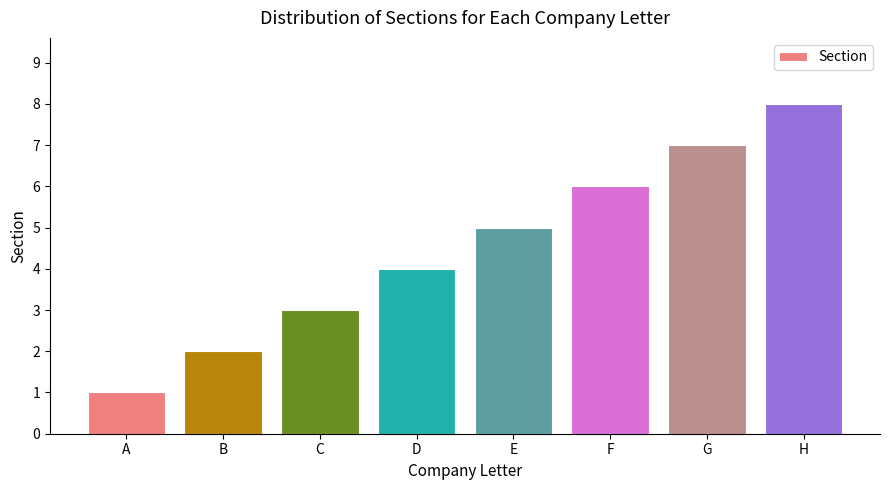

What is the value of the 1st bar from the left?

1